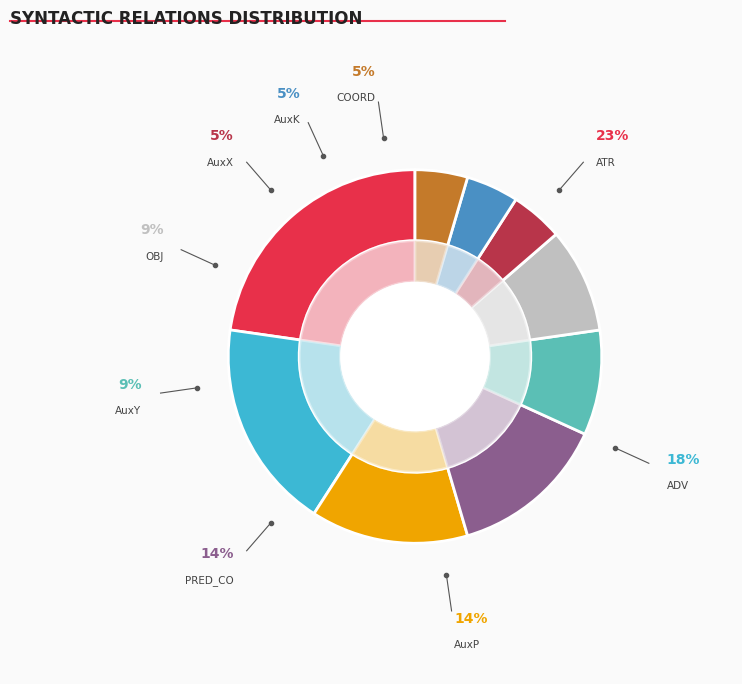

What portion of the pie excludes AuxY?

90.9%